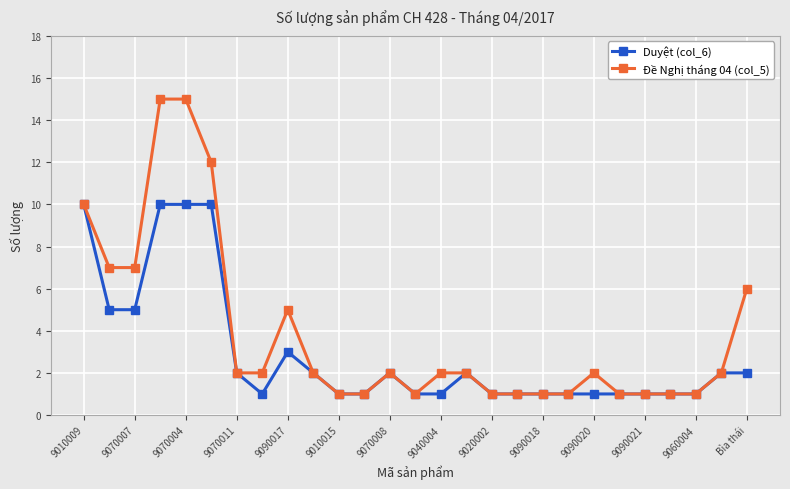

List the series in order of their overall mean, highest first.

Đề Nghị tháng 04 (col_5), Duyệt (col_6)